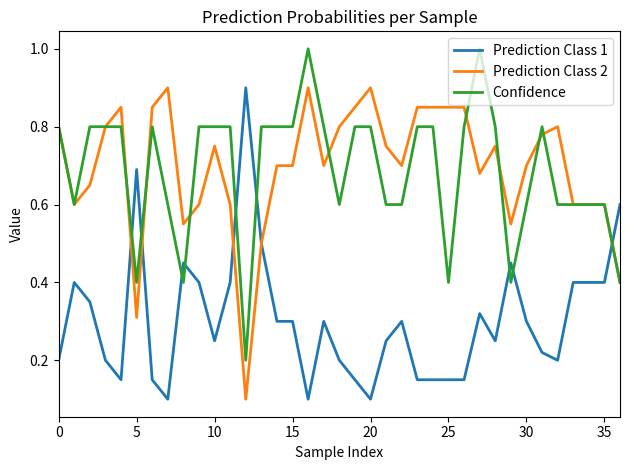

After their last crossing, which series has the higher values: Prediction Class 1 or Confidence?

Prediction Class 1